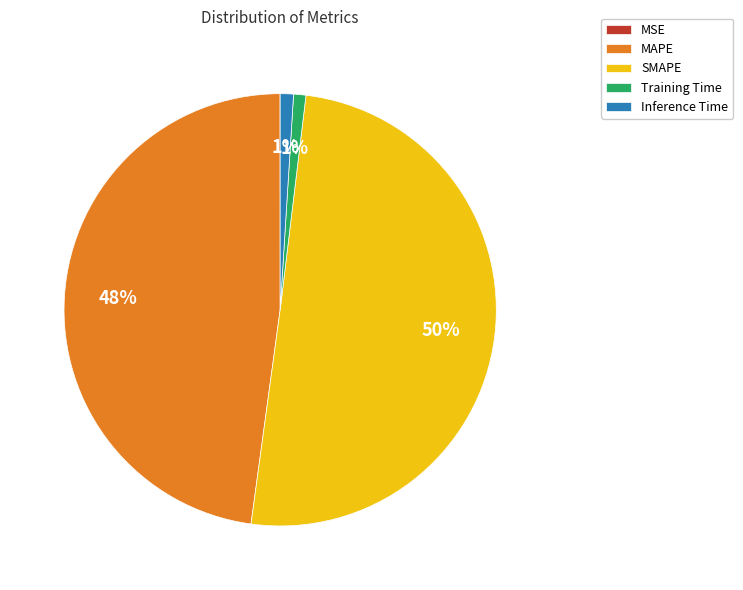

What is the majority slice?

SMAPE